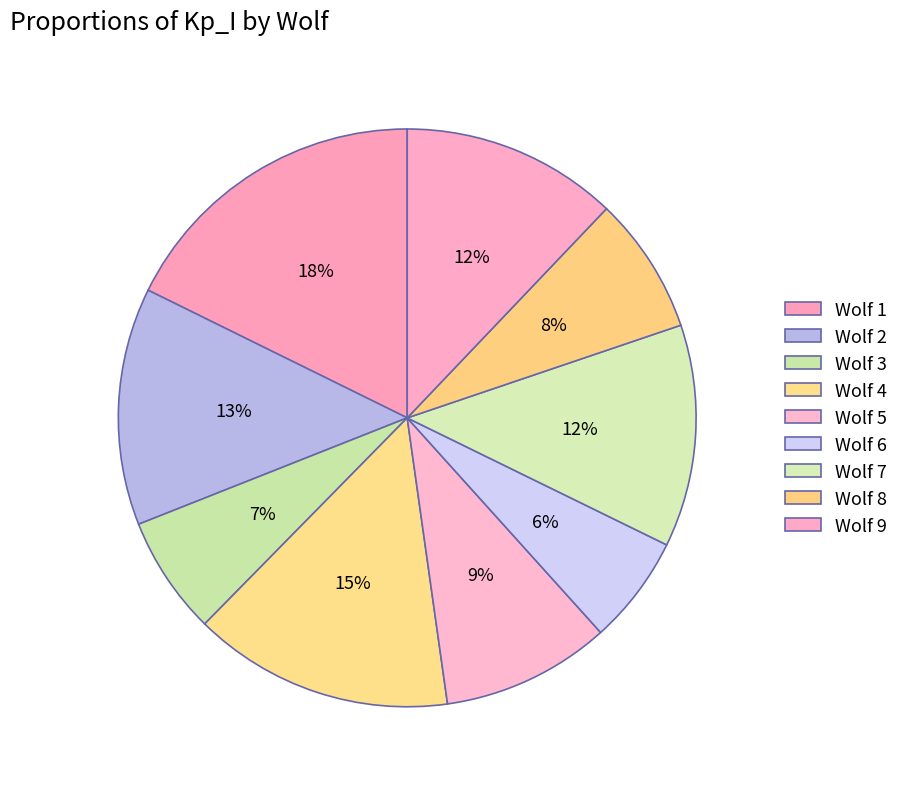

How many segments does this pie chart have?

9